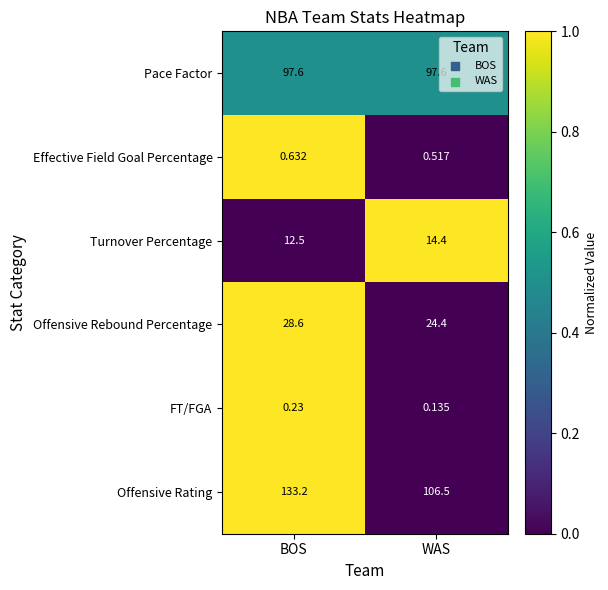

Which category has the lowest value in the Turnover Percentage series?

BOS